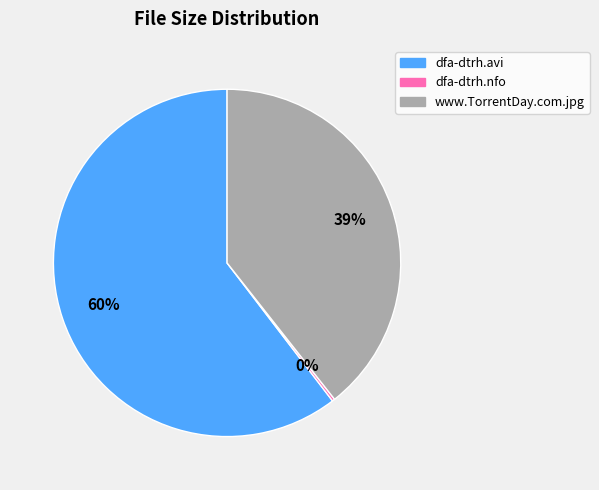

Approximately how many times larger is the value at dfa-dtrh.avi compared to www.TorrentDay.com.jpg?

1.5